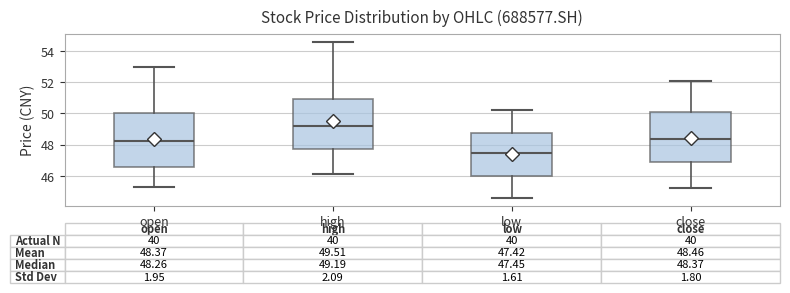

Which box is the tallest, from its lower edge to its upper edge?

open